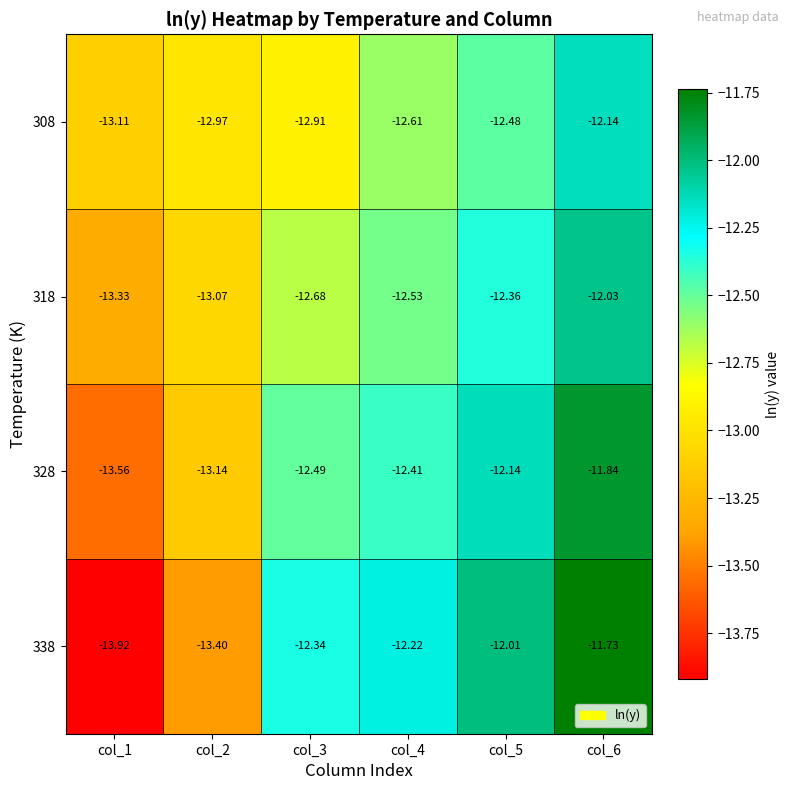

What is the spread (max minus min) of values at col_1?

0.8